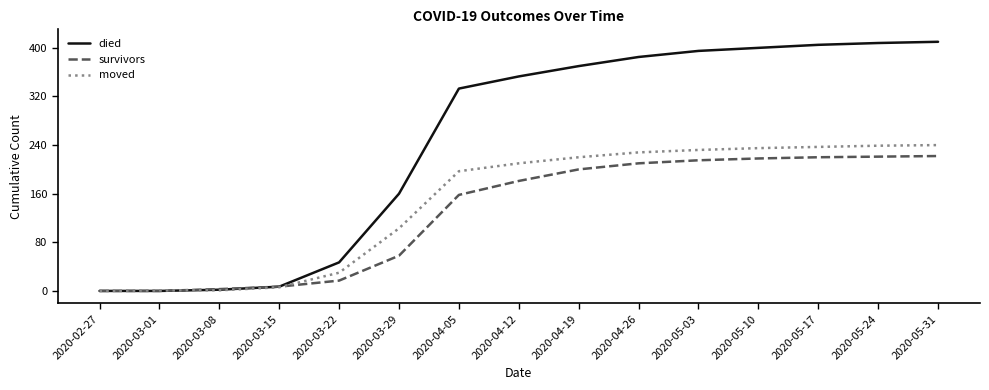

What is the highest value of the died series?

410